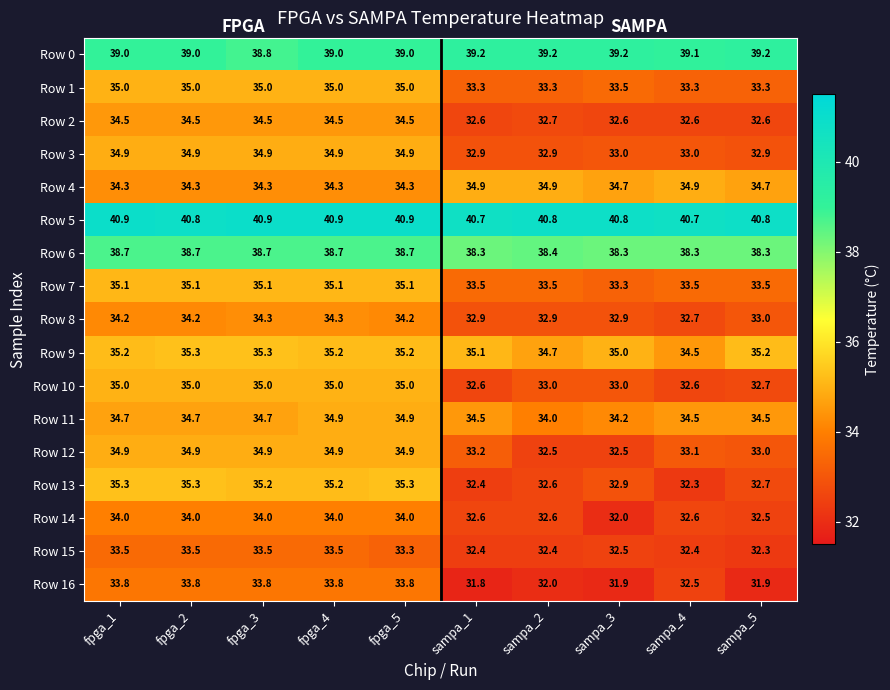

At which category is the sum across all series the highest?

fpga_4